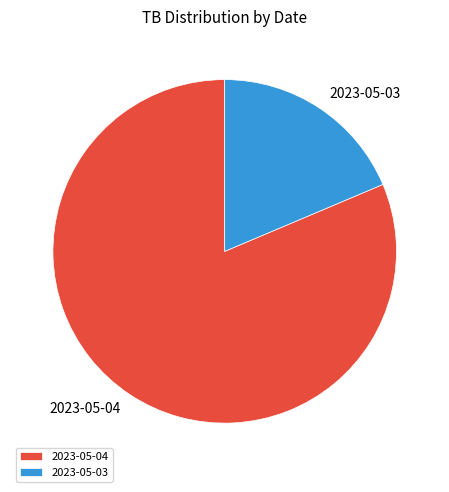

How many slices are in this pie chart?

2